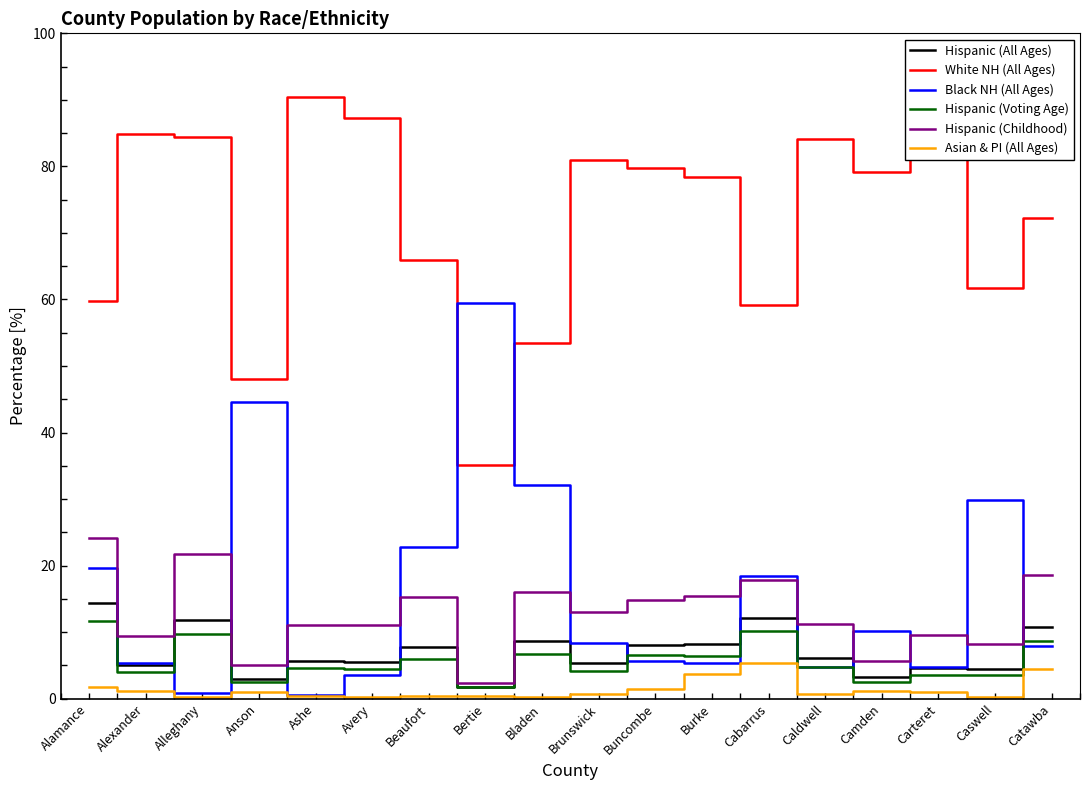

At which category does the chart reach its peak across all series?

Ashe